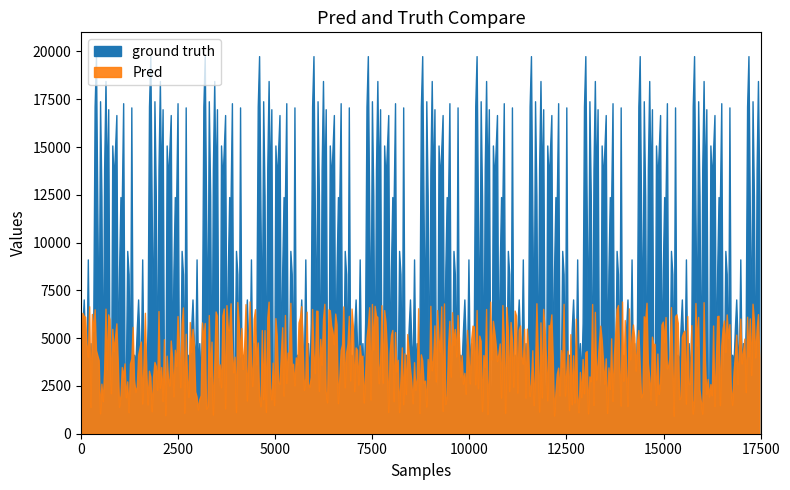

What are all the series names shown in the legend?

ground truth, Pred